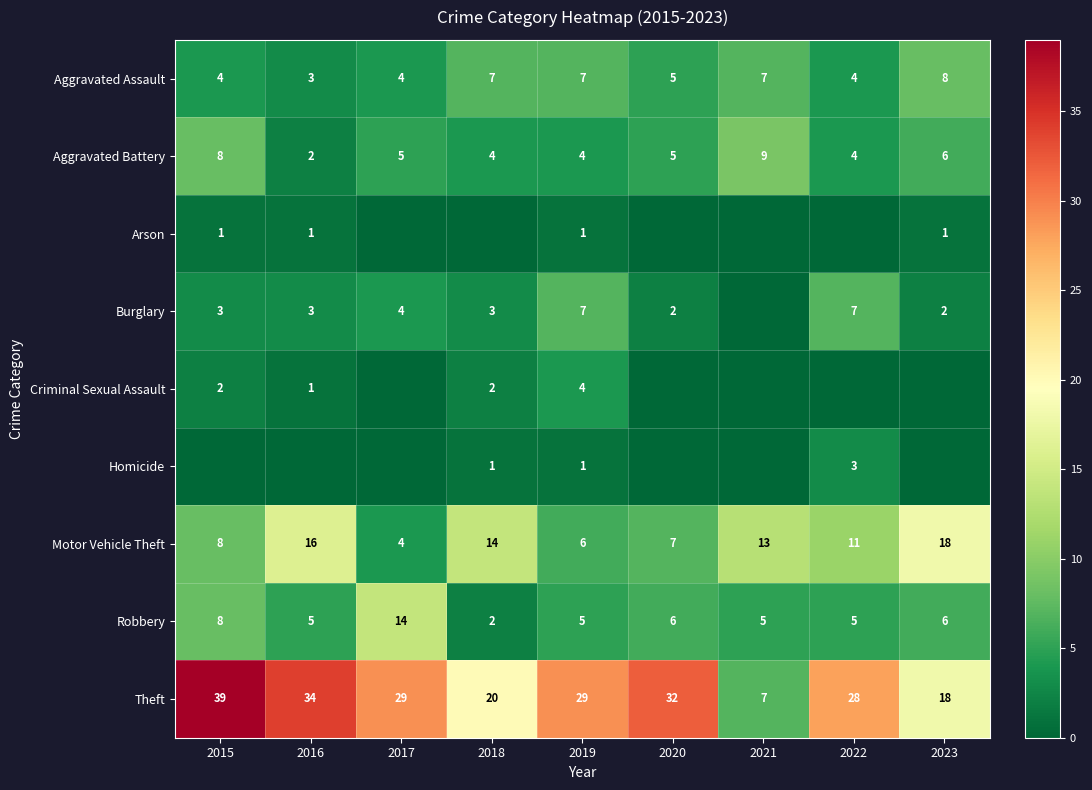

What is the approximate value of Aggravated Assault at 2016?

3